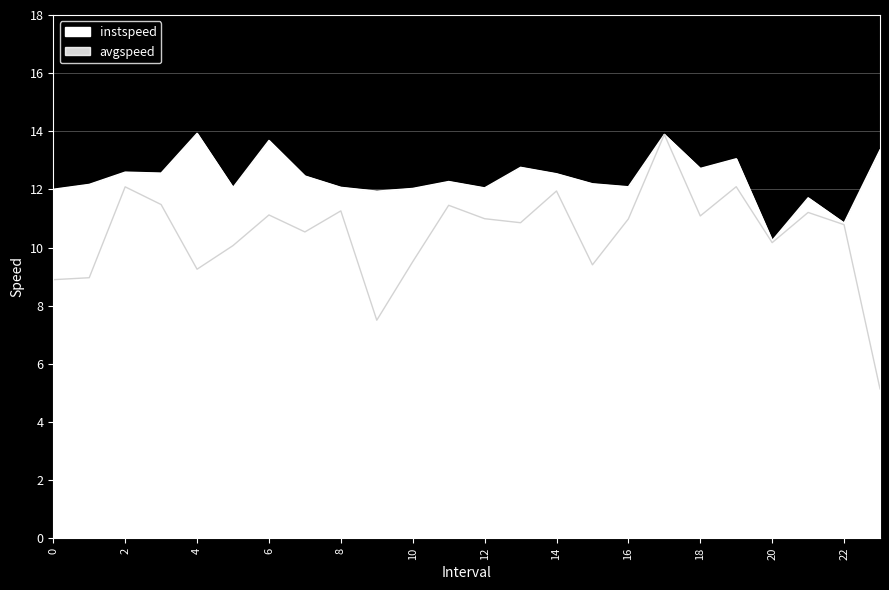

True or false: avgspeed and instspeed cross at least once.

False